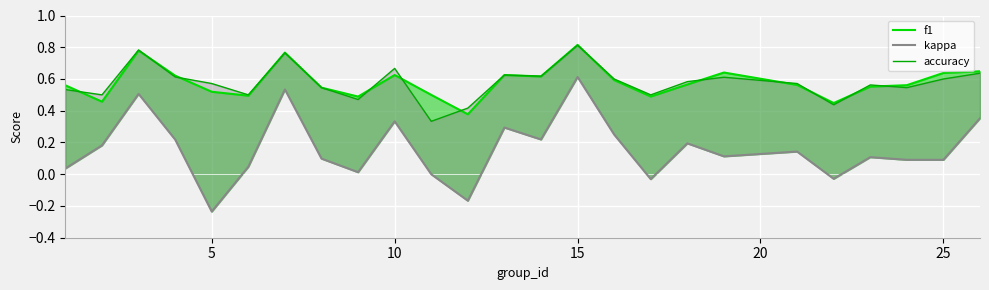

The value of f1 at 9 is 0.6. True or false?

True